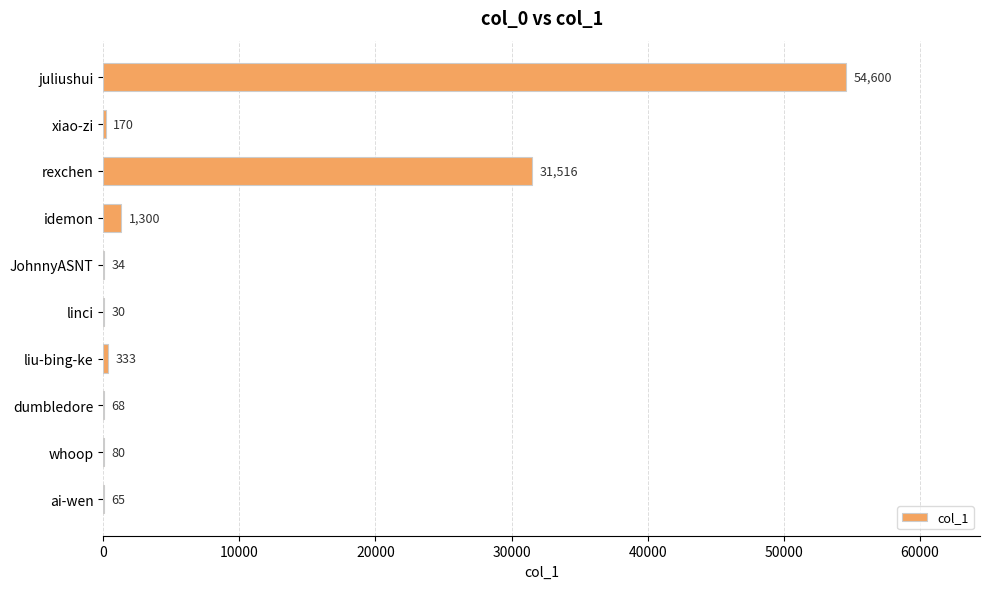

Where is the data nearest to the value 27315?

rexchen